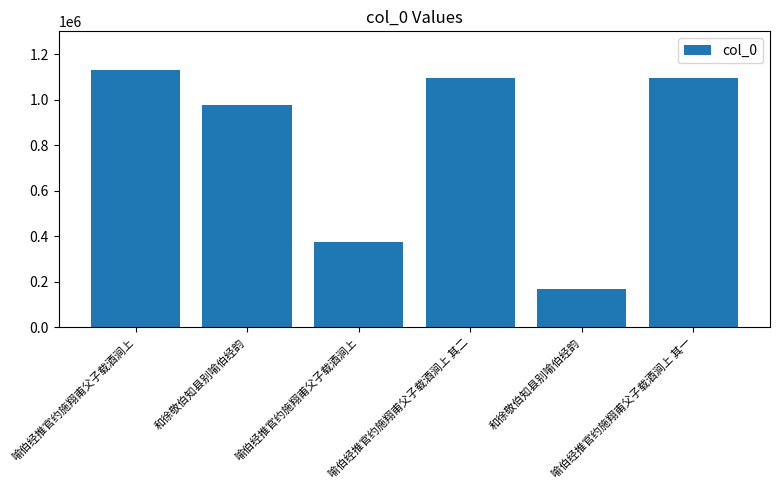

Between 喻伯经推官约施翔甫父子载酒涧上 其二 and 喻伯经推官约施翔甫父子载酒涧上 其一, which is larger?

喻伯经推官约施翔甫父子载酒涧上 其二